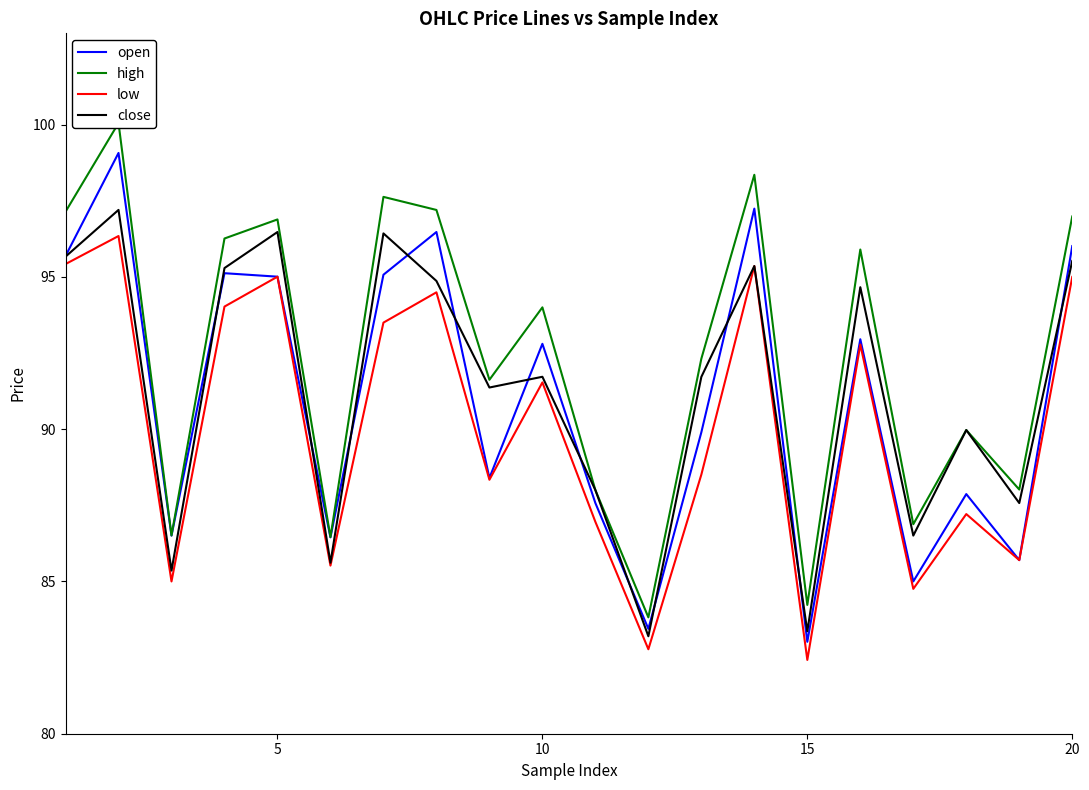

True or false: open and high cross at least once.

False